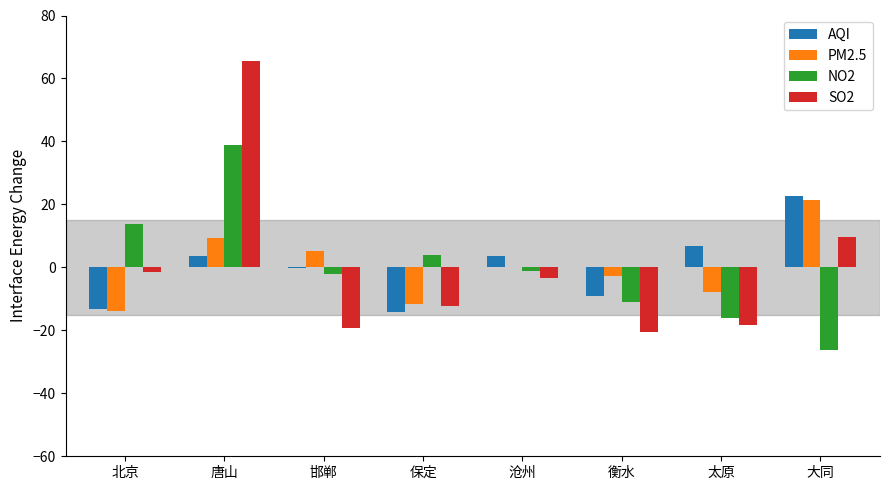

Between 北京 and 保定, which series saw the biggest shift?

SO2